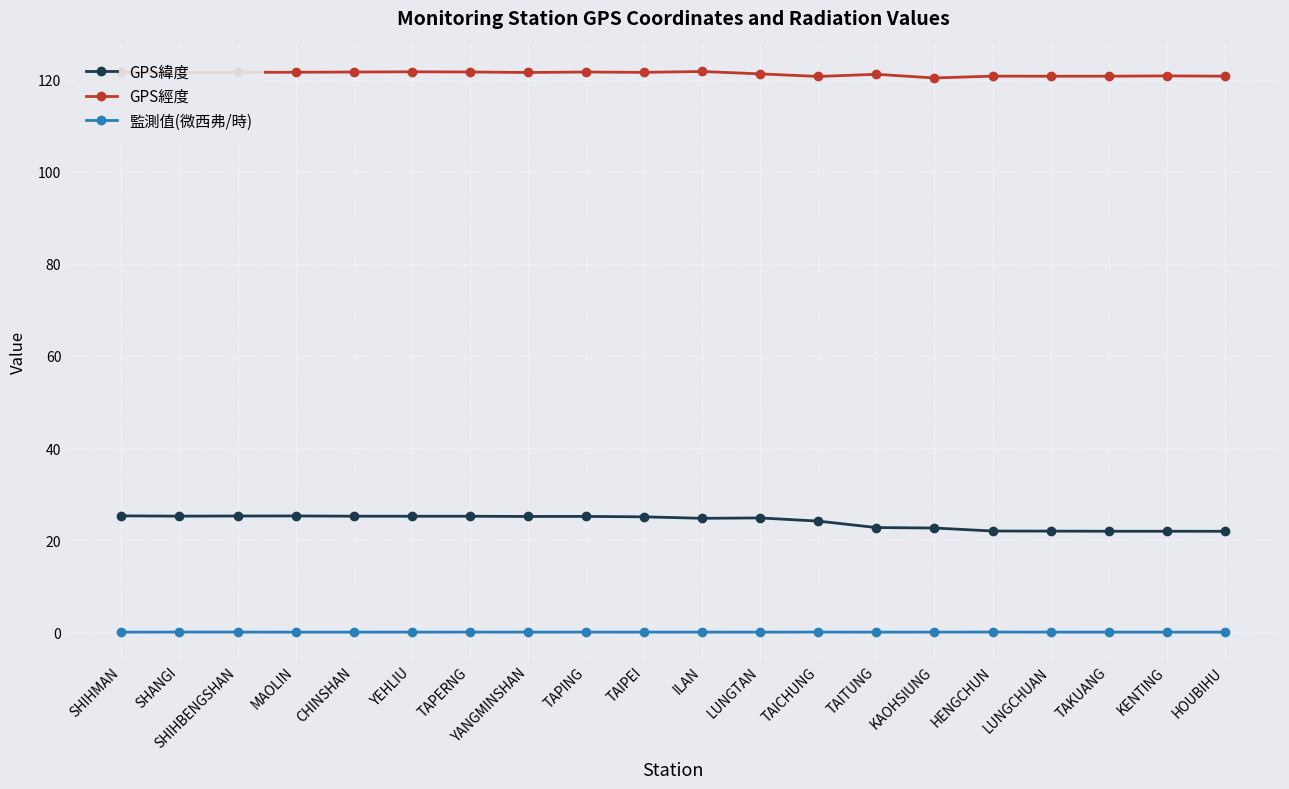

Count the number of data series in this chart.

3